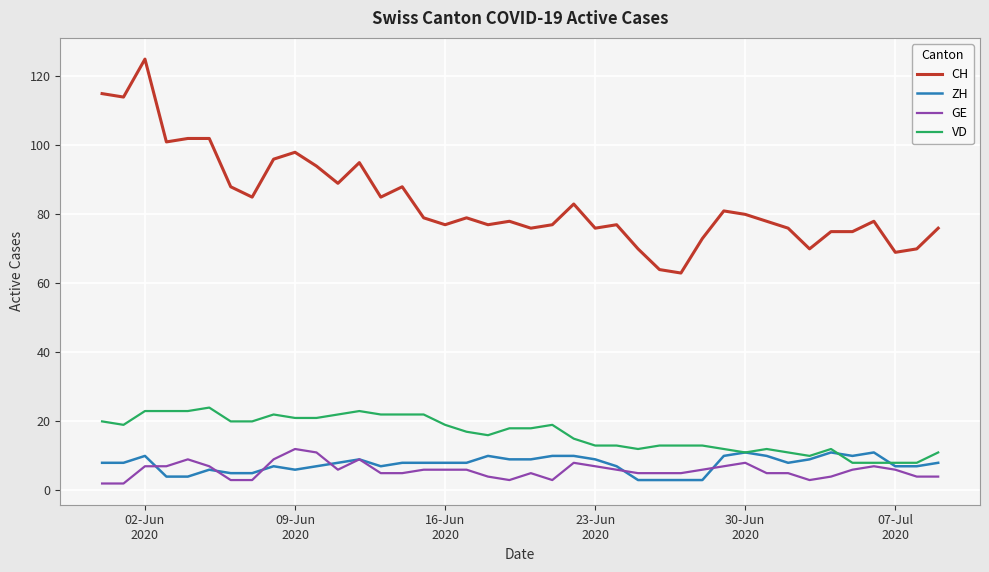

Which series has the largest total across all categories?

CH